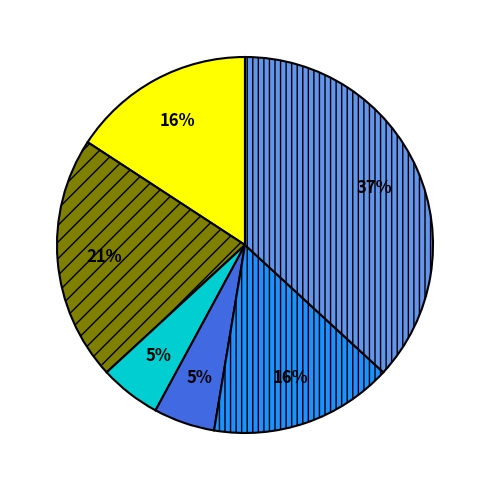

Is there any slice that represents more than half of the pie?

No